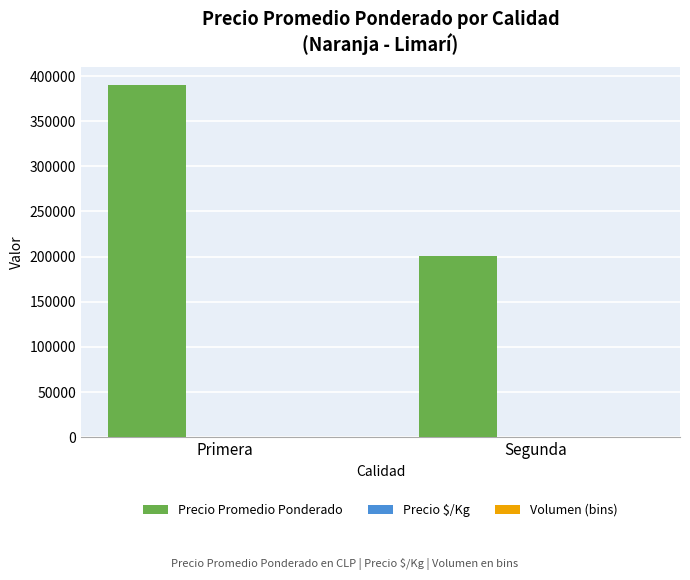

What is the maximum value shown in the chart?

390217